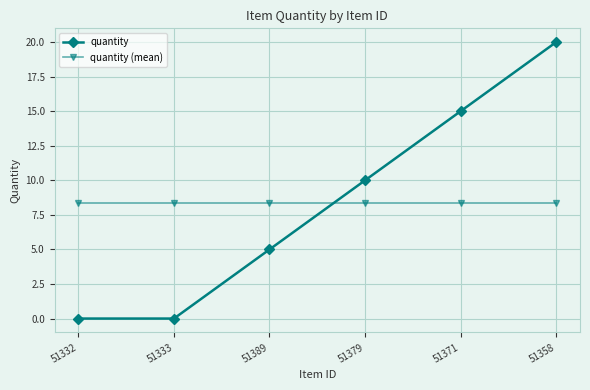

Rank the series by their maximum value, from lowest to highest.

quantity (mean), quantity